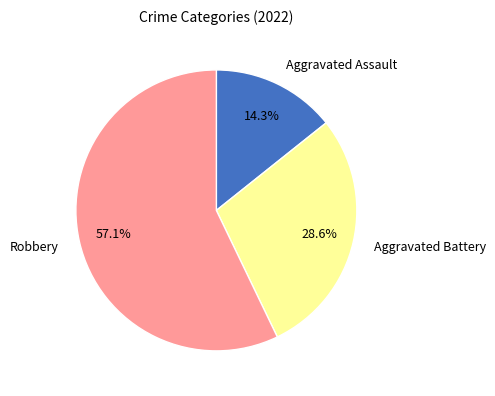

Count the number of slices in the pie.

3